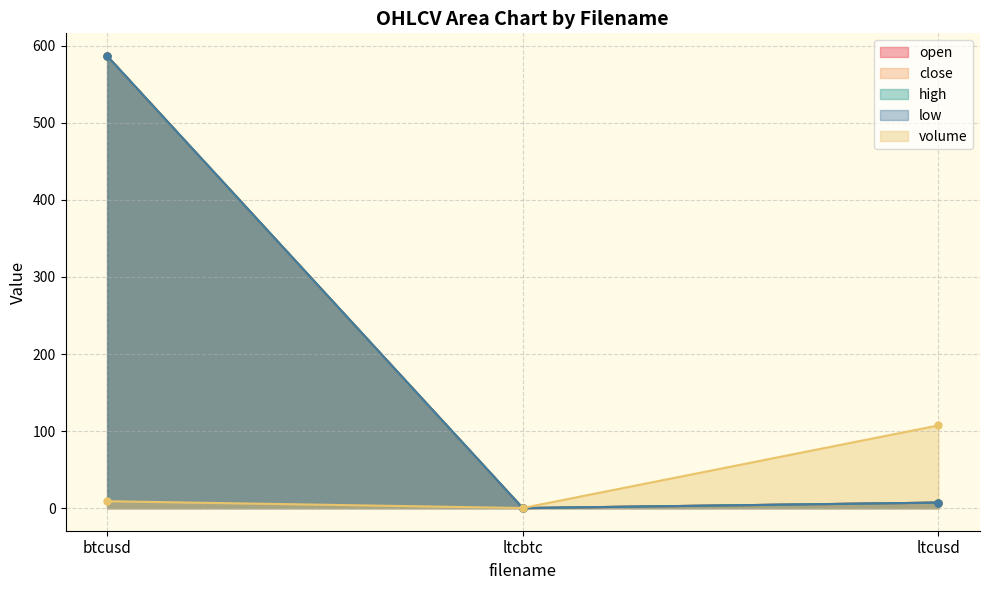

What is the label of the 2nd point from the right?

ltcbtc